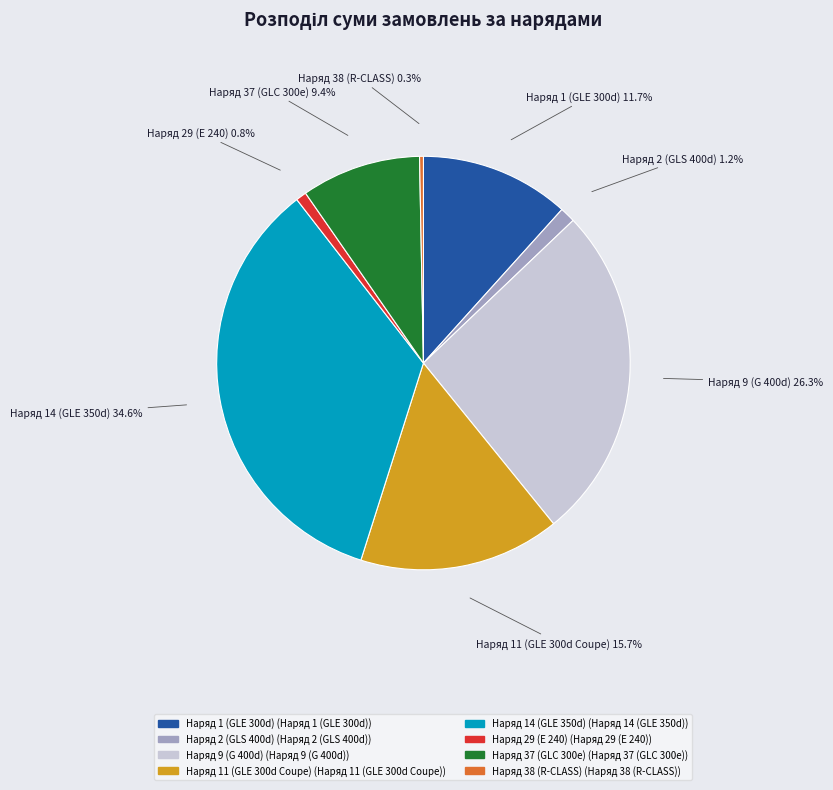

Combined, do Наряд 29 (E 240) and Наряд 9 (G 400d) account for over 50%?

No